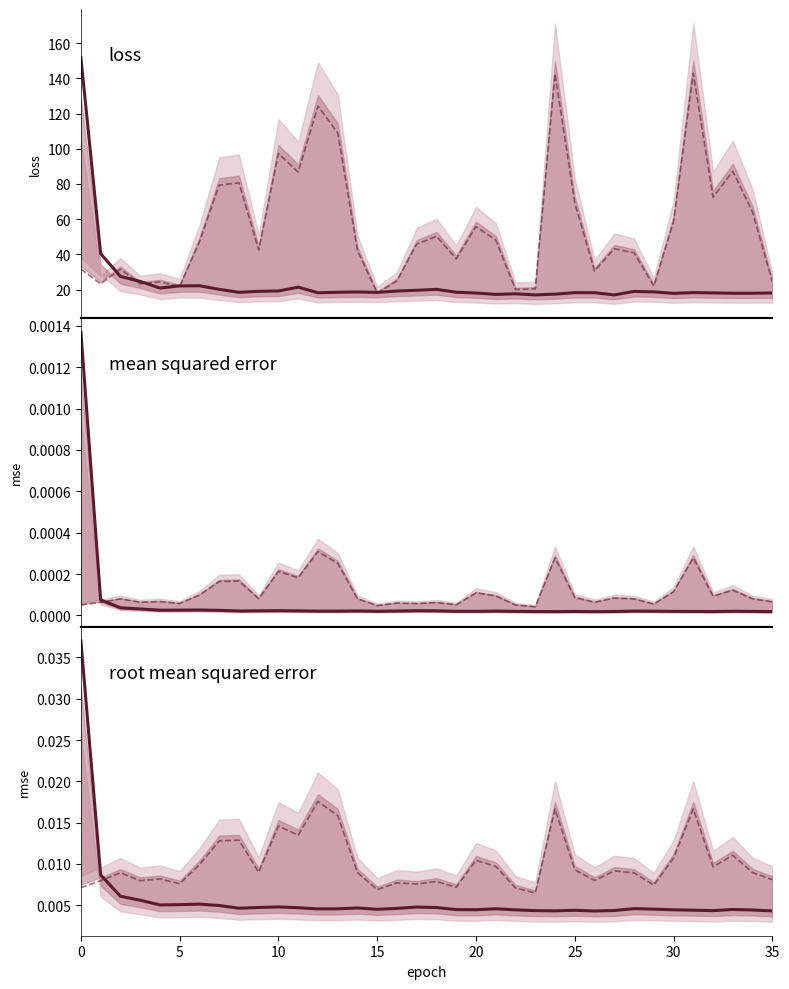

How many interior local peaks does the val_root_mean_squared_error series have?

12